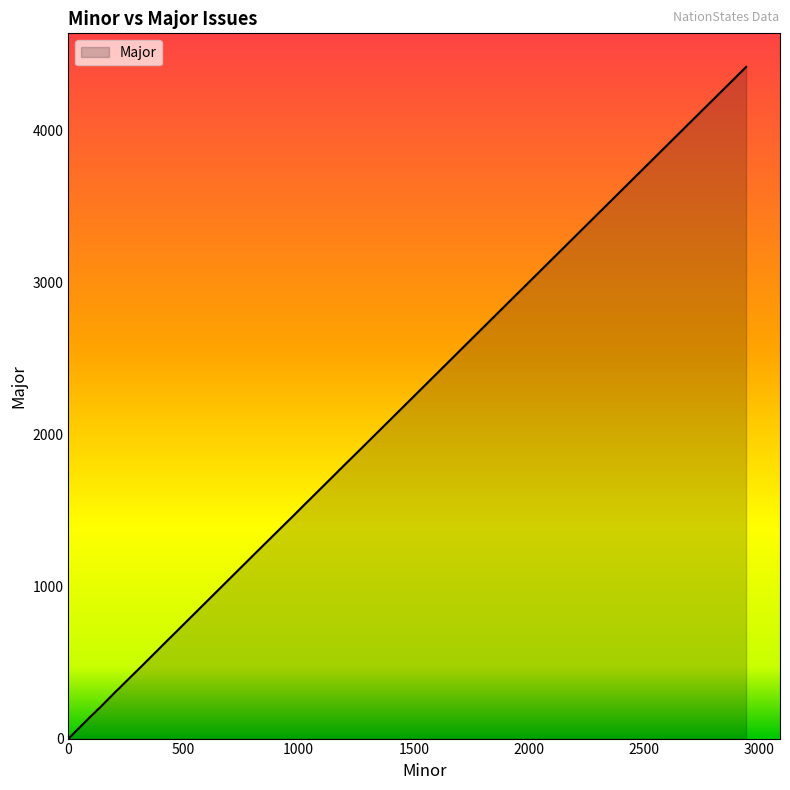

True or false: the data shows 330 at 439.

False